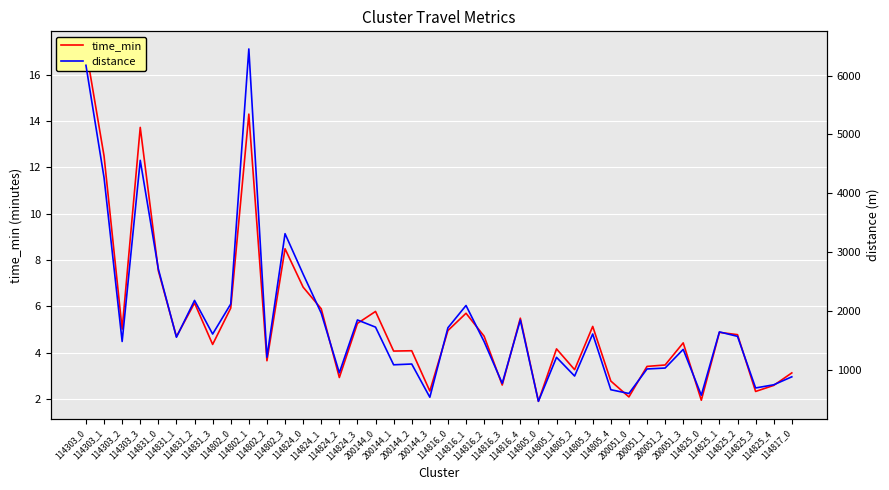

How many distinct data groups are displayed?

2